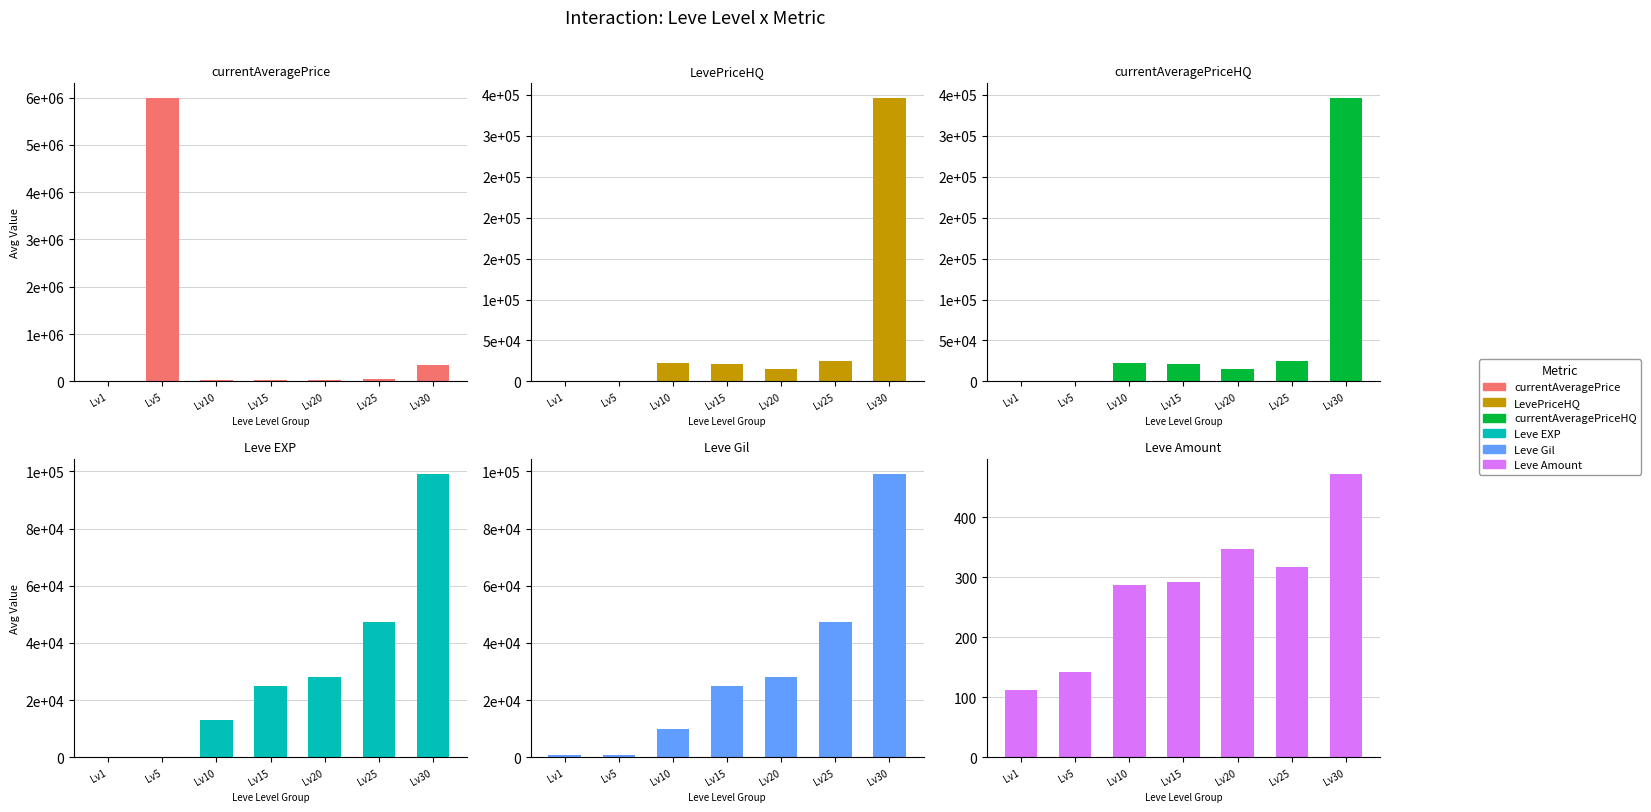

At Lv10, list the series in order from largest to smallest.

currentAveragePrice, LevePriceHQ, currentAveragePriceHQ, Leve EXP, Leve Gil, Leve Amount